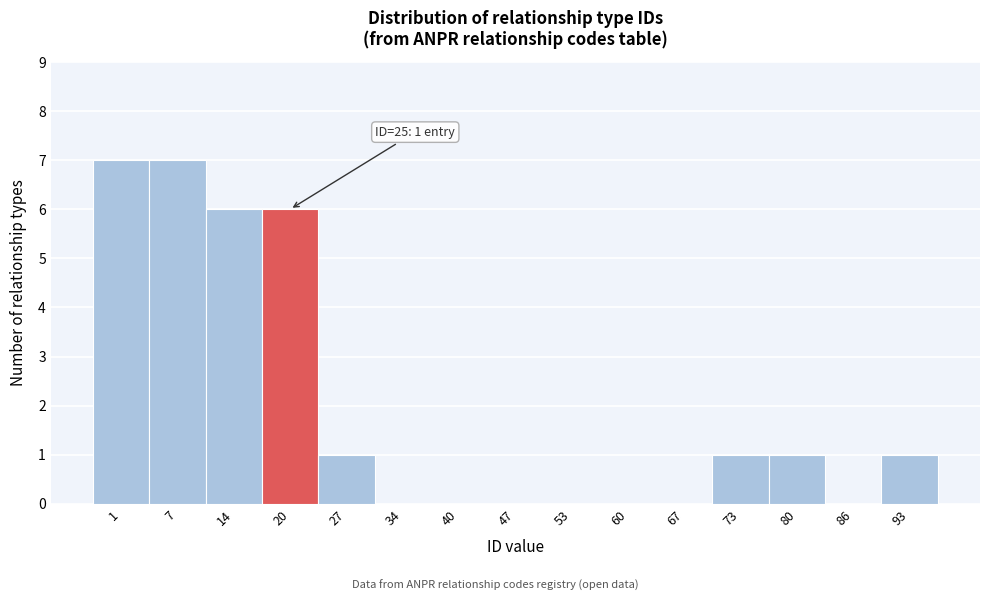

Reading left to right, what are all the values shown in this chart?

1=7	7=7	14=6	20=6	27=1	34=0	40=0	47=0	53=0	60=0	67=0	73=1	80=1	86=0	93=1